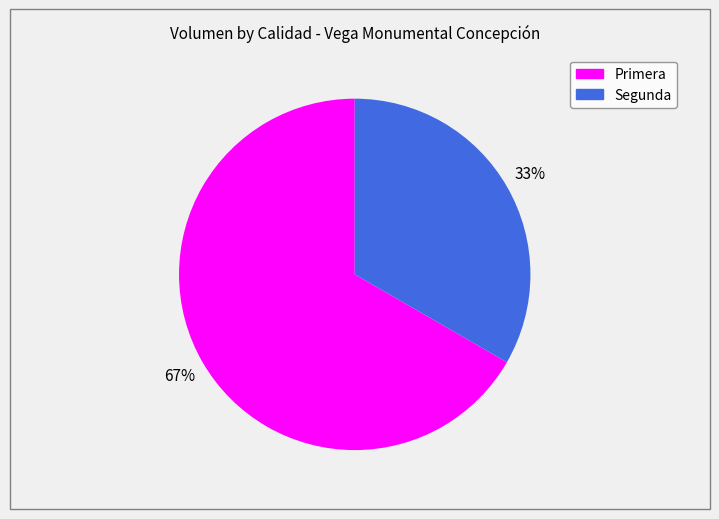

Is Segunda the majority of the pie?

No